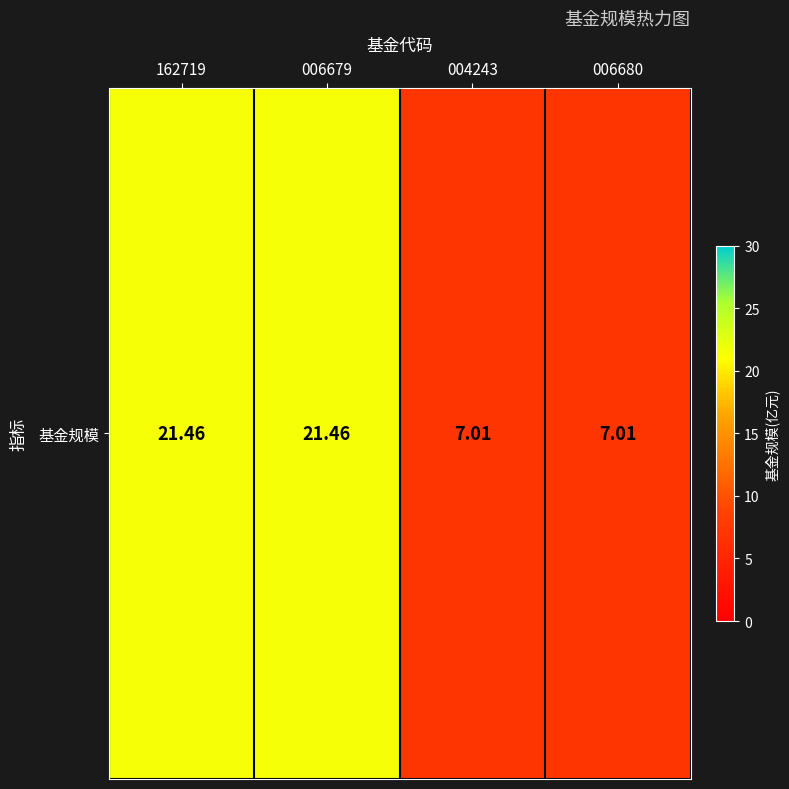

Reading left to right, list all the values displayed in this chart.

21.5	21.5	7.0	7.0